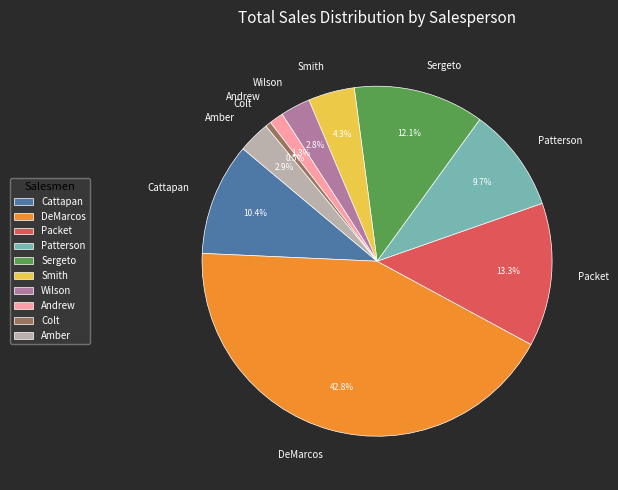

Which slice is the largest?

DeMarcos